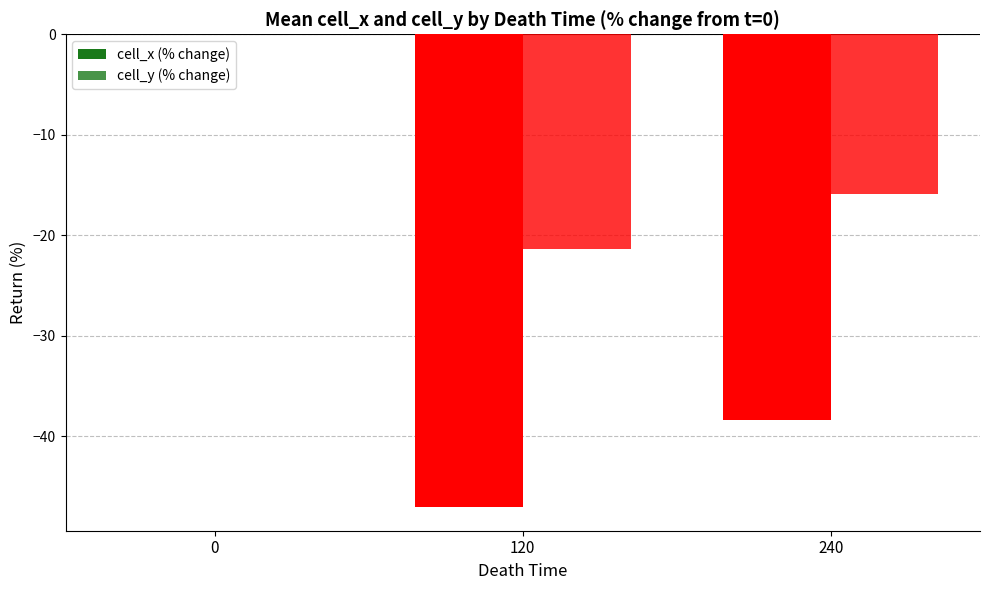

Count the number of data series in this chart.

2